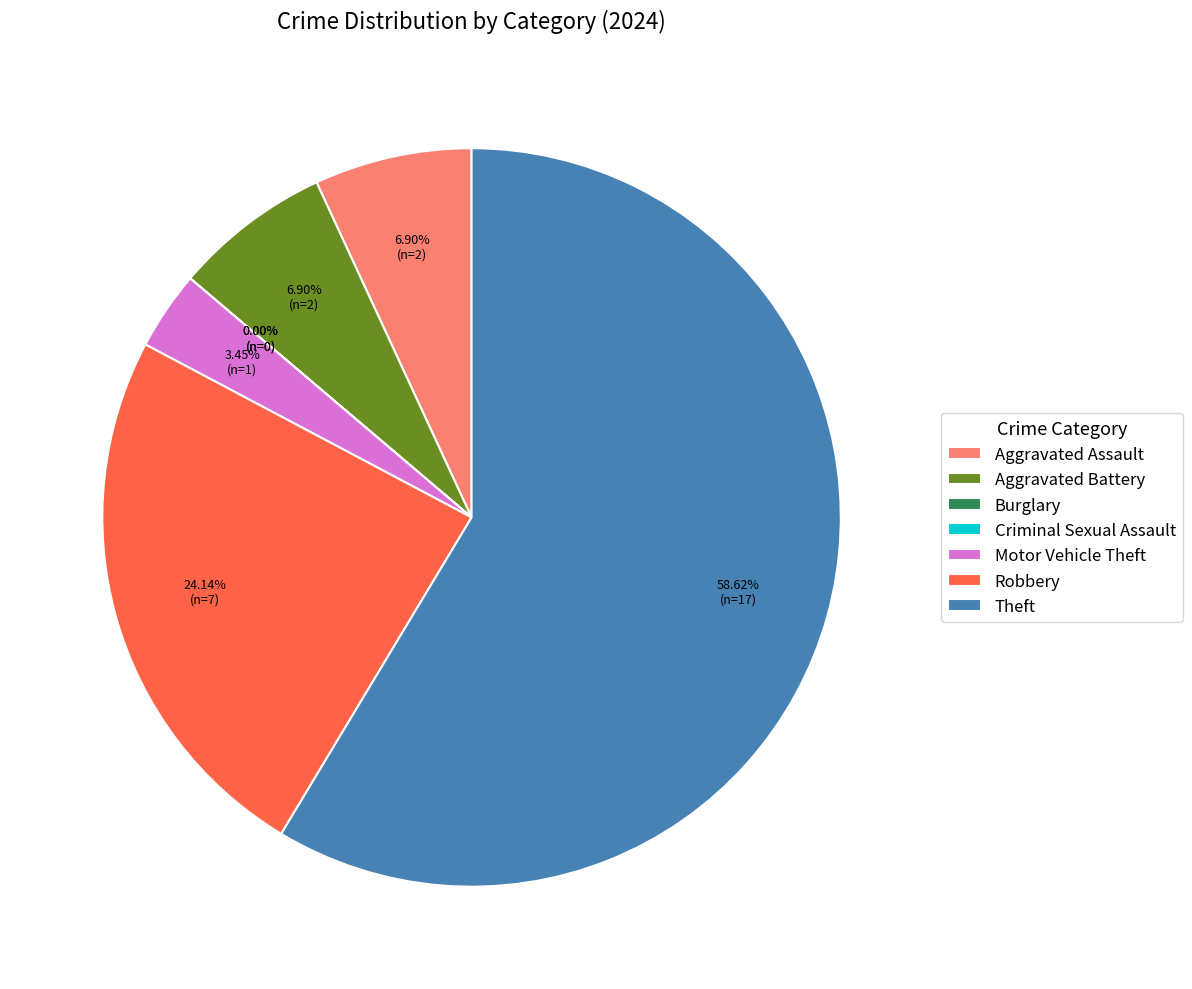

To the nearest percent, what is the difference between the Burglary and Motor Vehicle Theft slice percentages?

3%